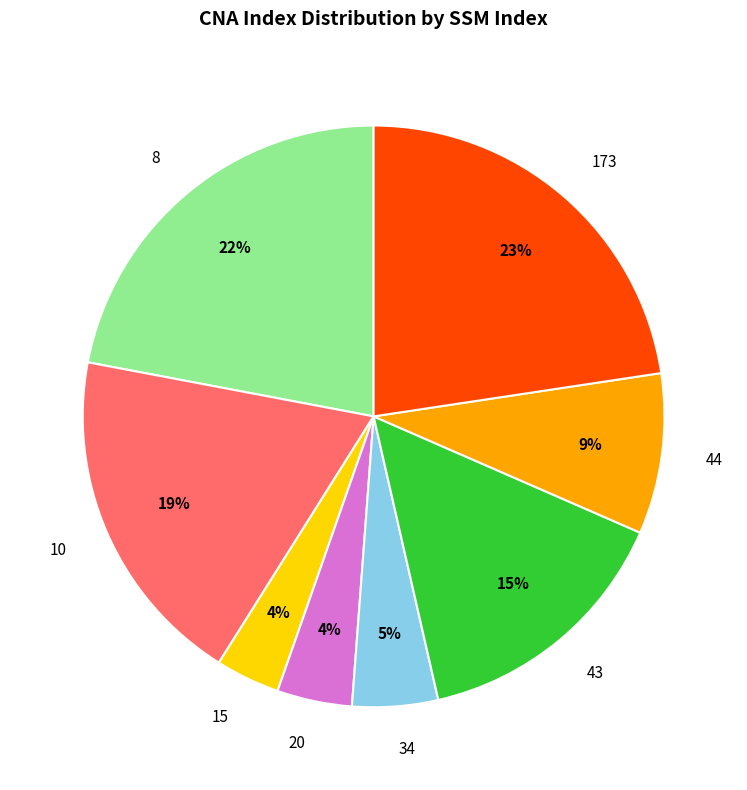

Does 10 represent more than half of the total?

No